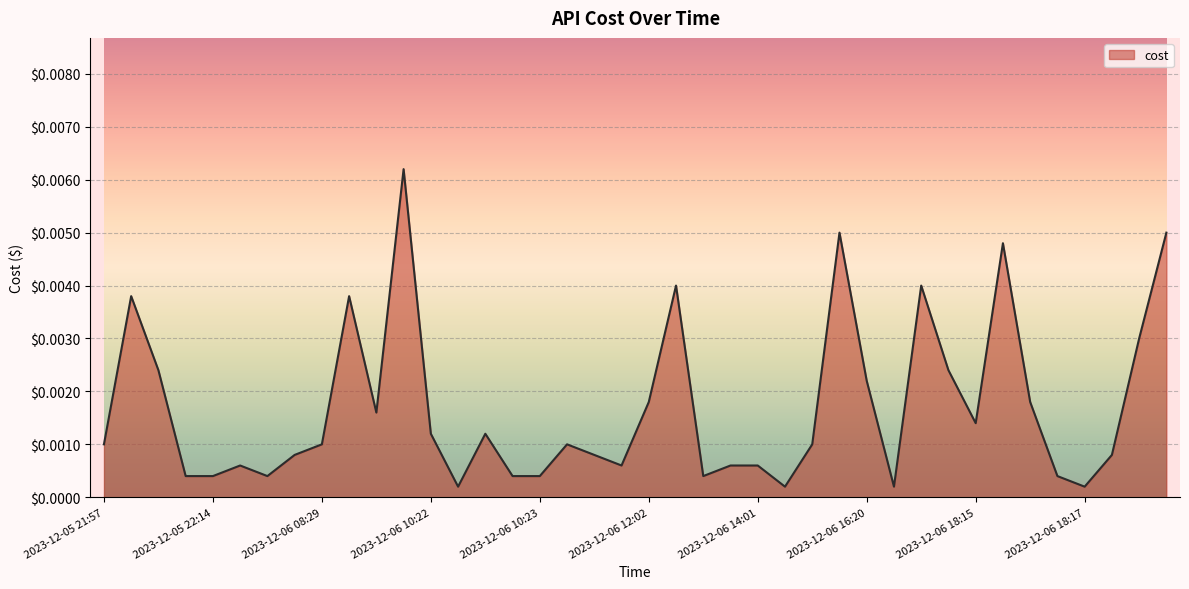

Which has a higher value, 2023-12-06 18:17 or 2023-12-05 22:02?

2023-12-05 22:02